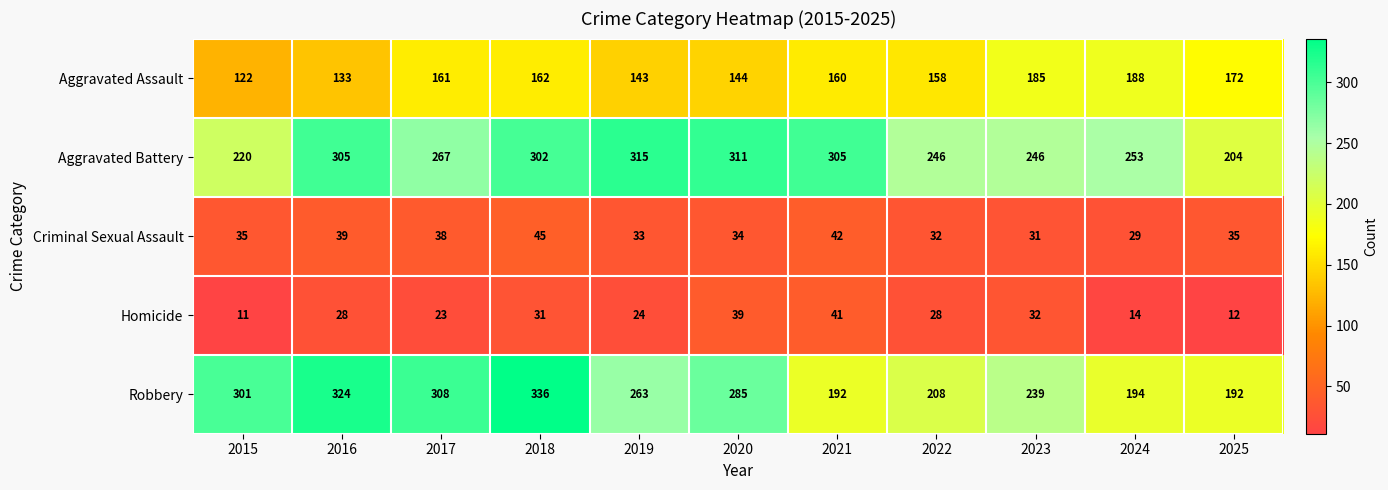

Is it true that Aggravated Battery equals 341 at 2022?

False